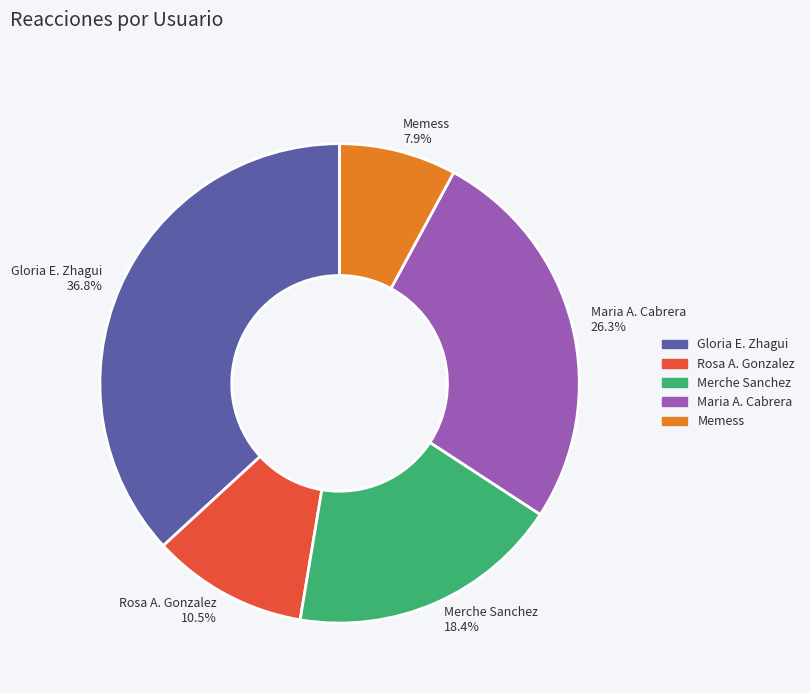

How many slices are in this pie chart?

5